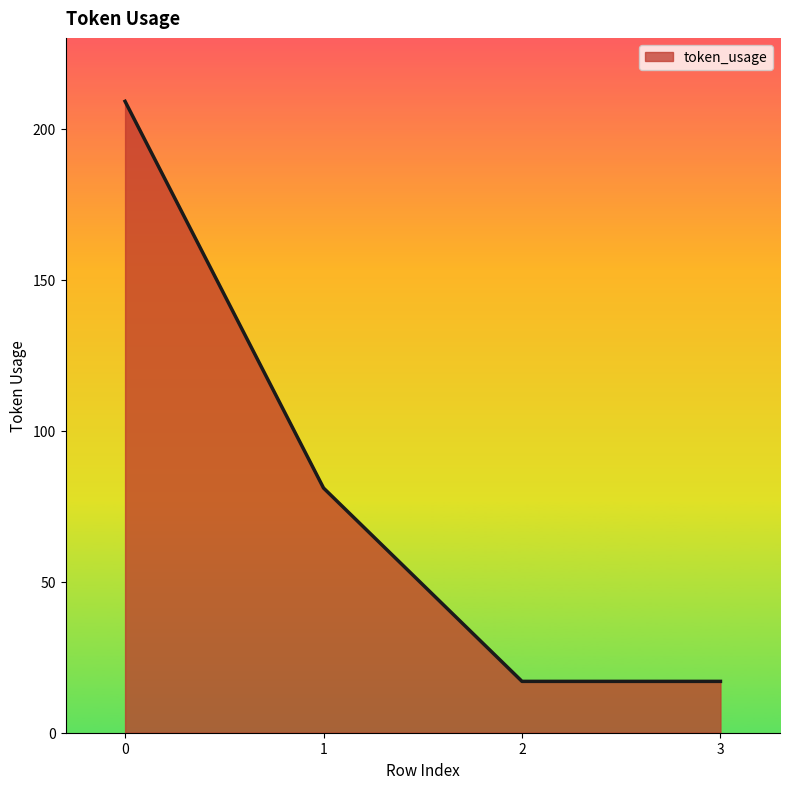

Count the number of categories in the chart.

4